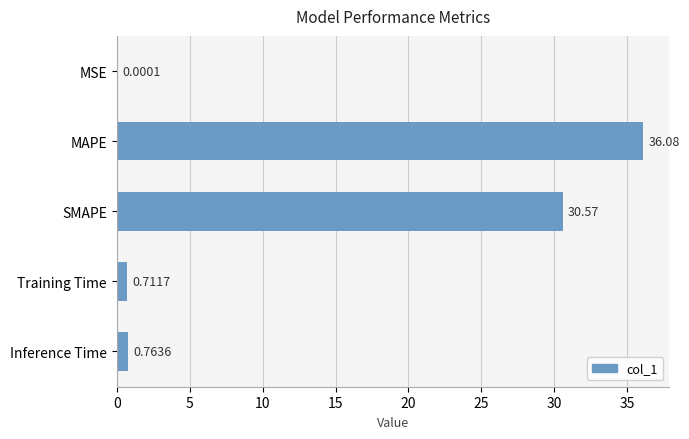

Where is the data nearest to the value 18?

SMAPE